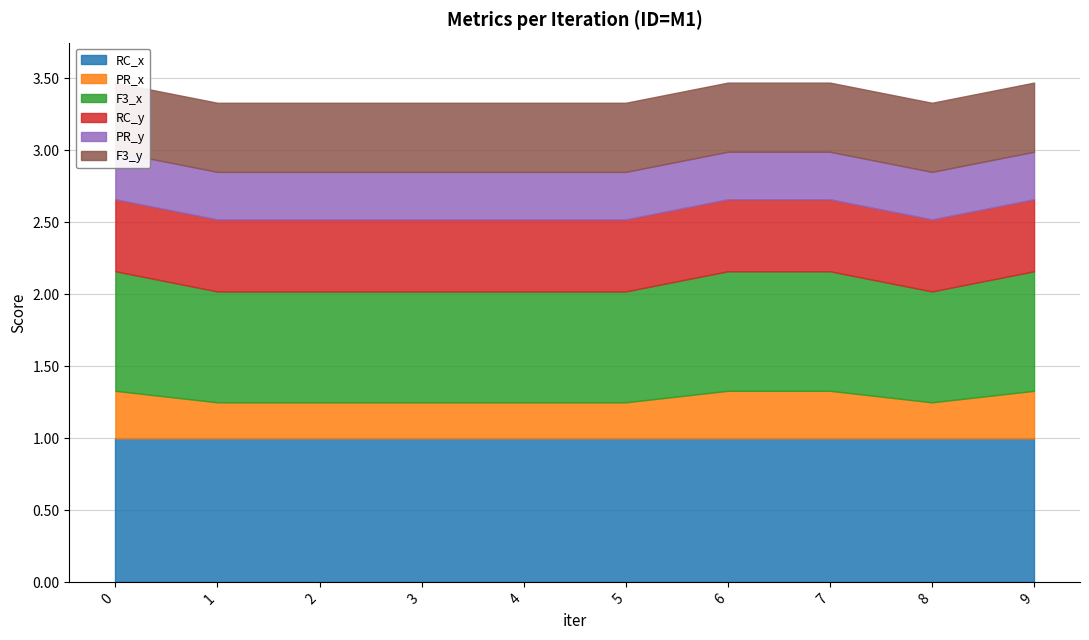

Which series changed the most between 0 and 2?

PR_x